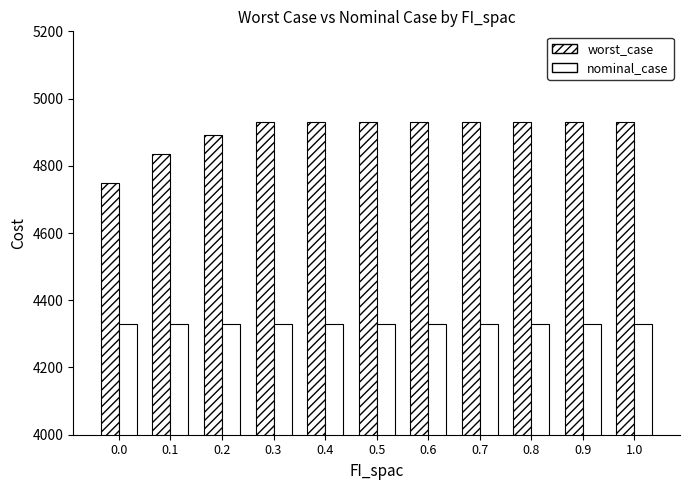

Is it true that worst_case equals 1853.7 at 0.1?

False